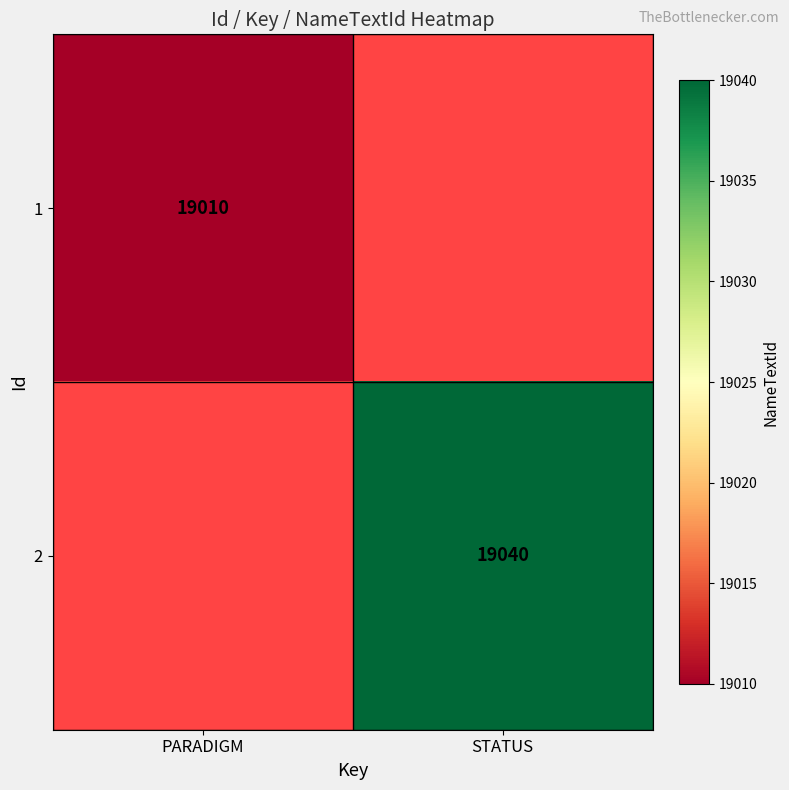

The 2 series shows 19040 at STATUS. True or false?

True